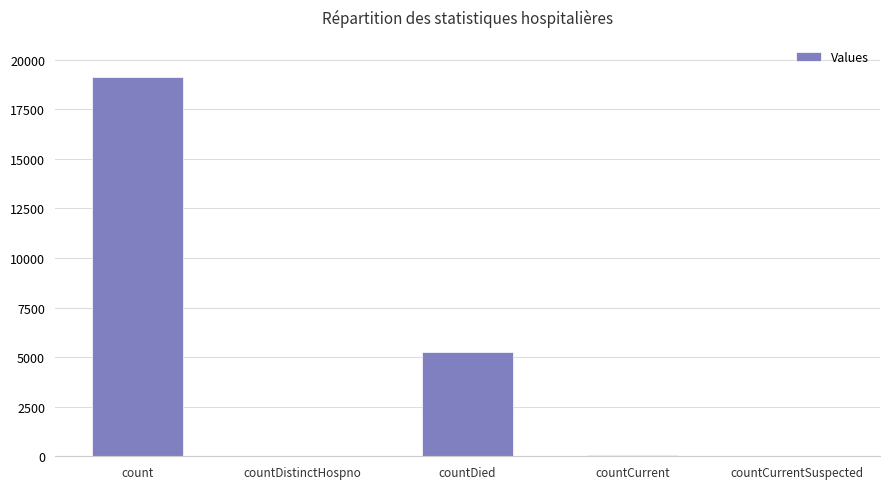

Which category has the highest value across all series?

count